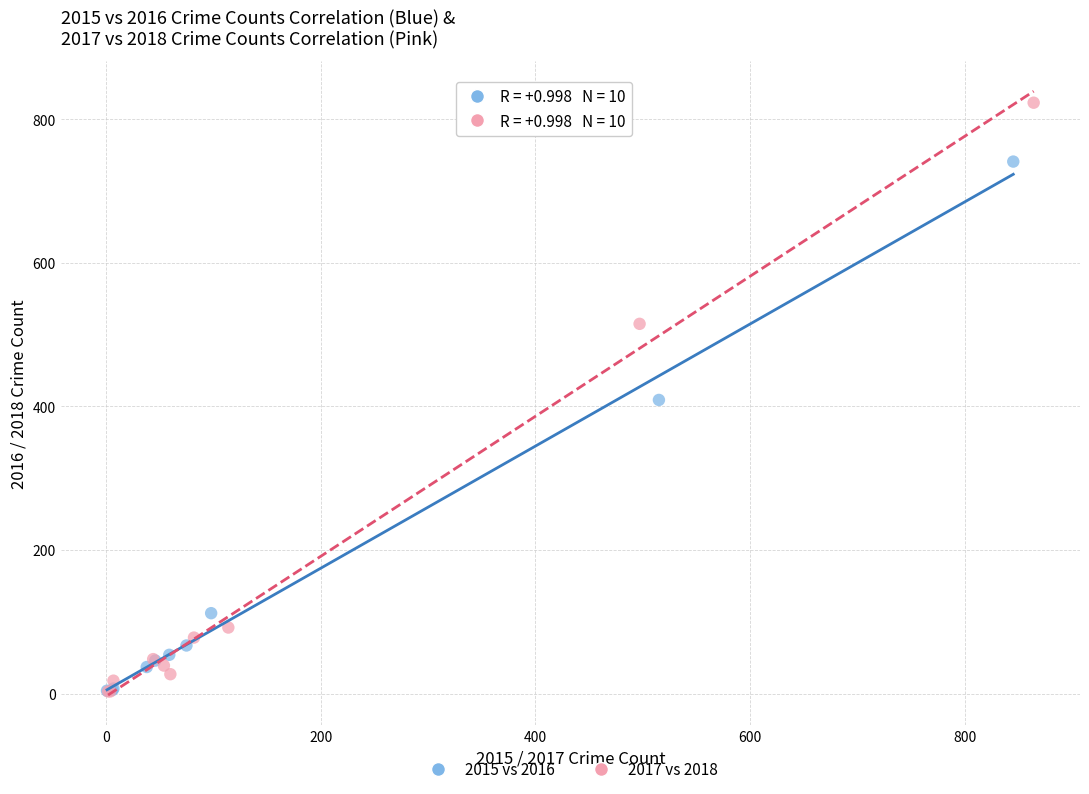

Which series contains the highest Y value?

2017 vs 2018